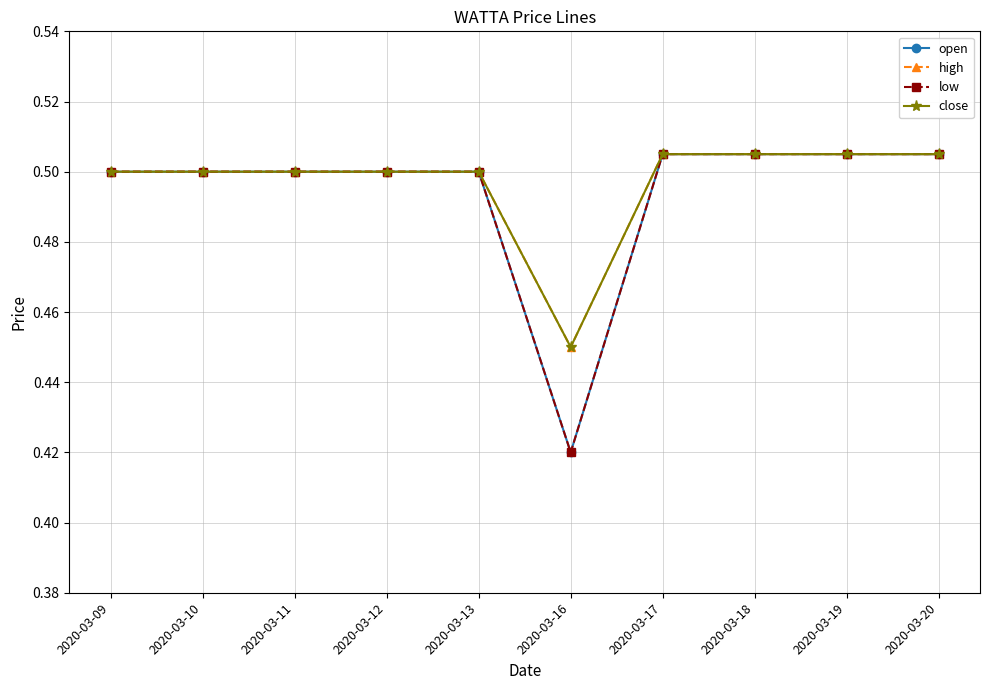

How many distinct data groups are displayed?

4